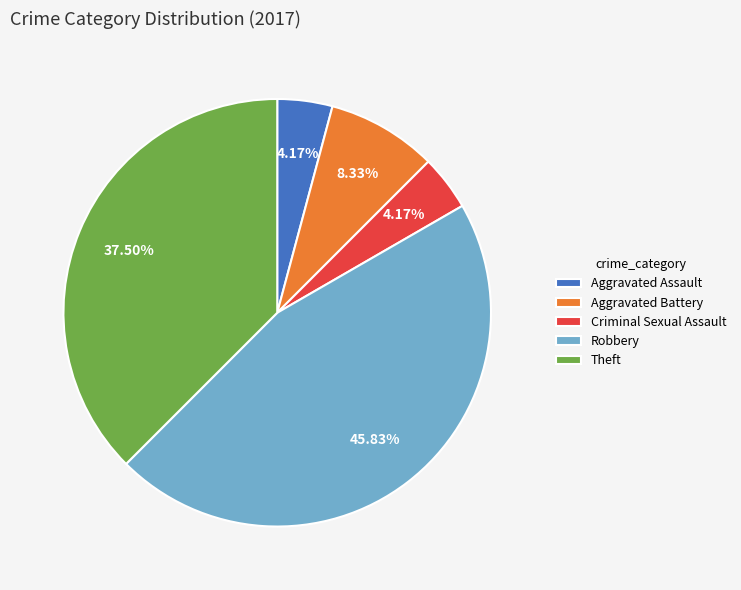

What is the total percentage of Aggravated Assault and Theft?

41.7%